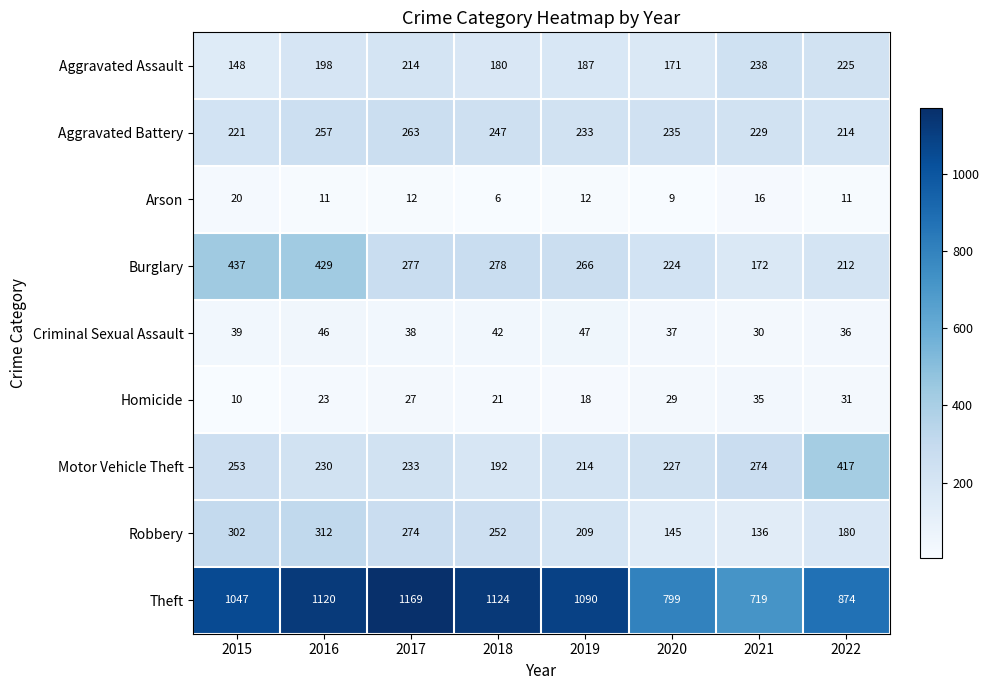

What is the sum of all Robbery values?

1810